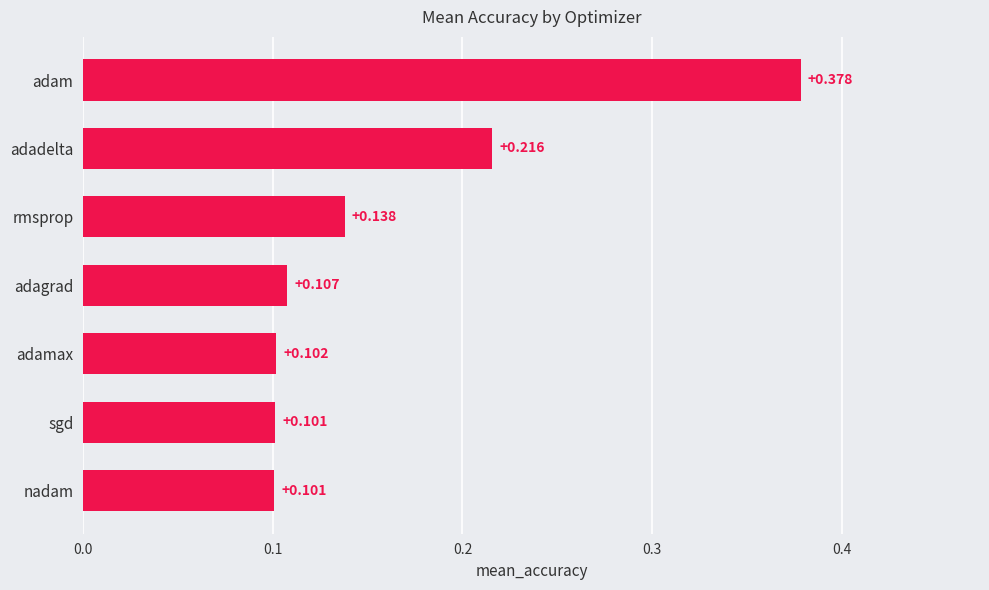

What is the label of the 3rd bar from the bottom?

adamax